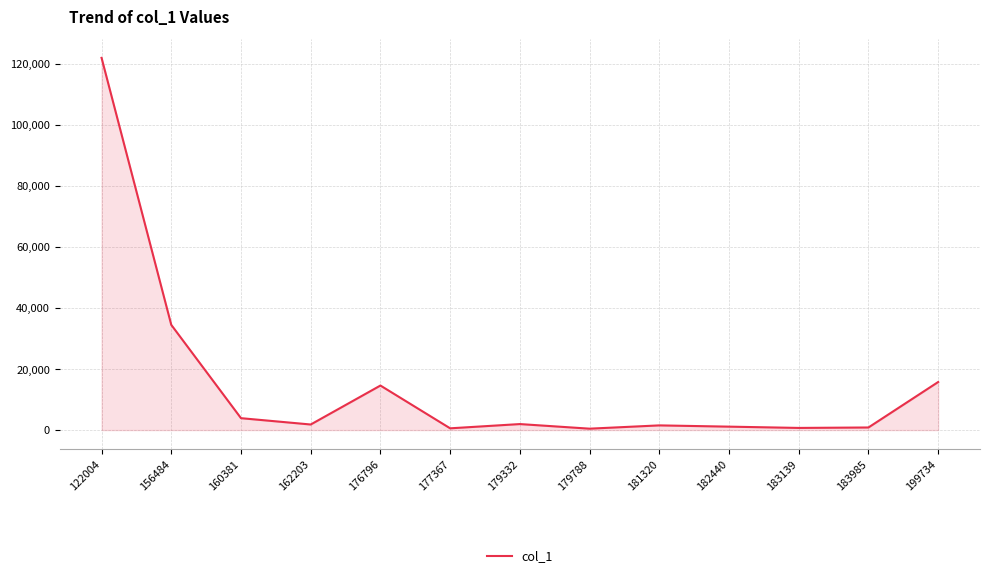

Which label corresponds to the largest value in the chart?

122004